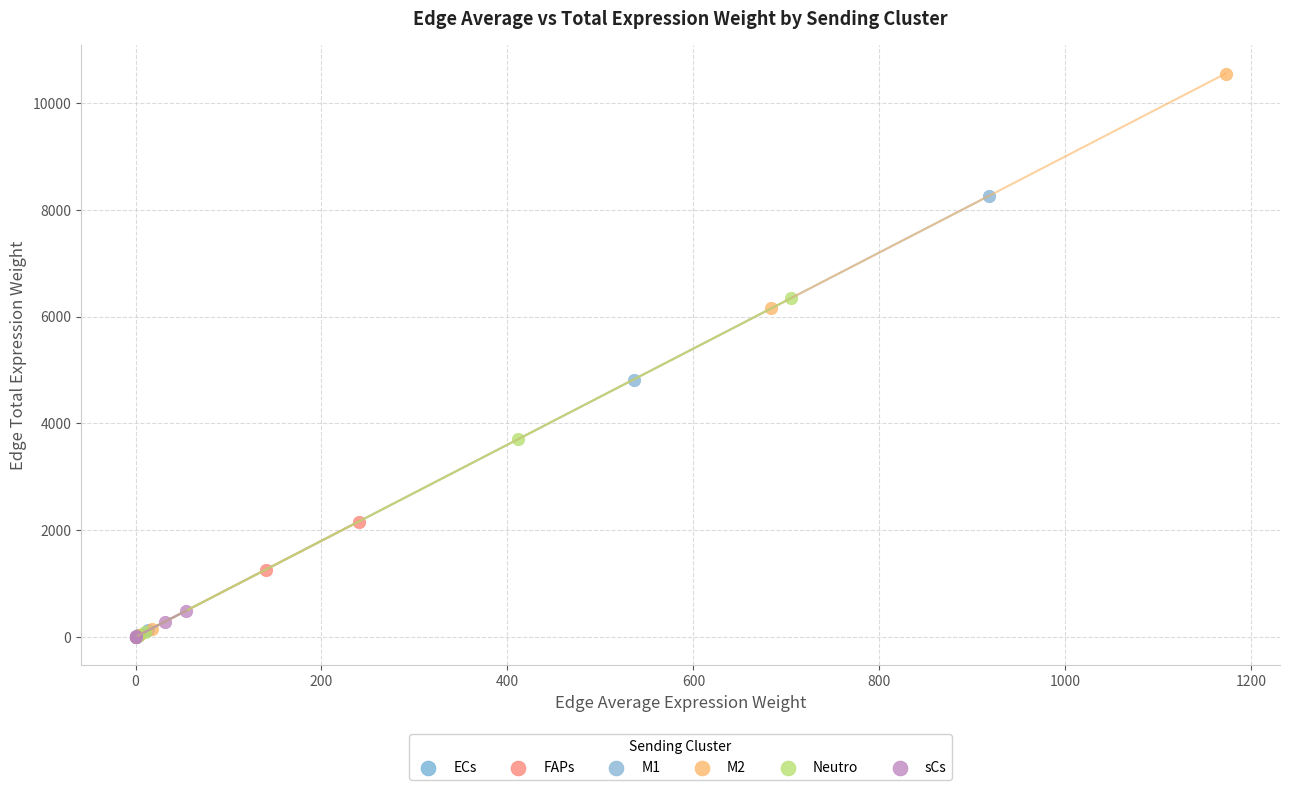

Which series reaches the maximum Y coordinate?

M2